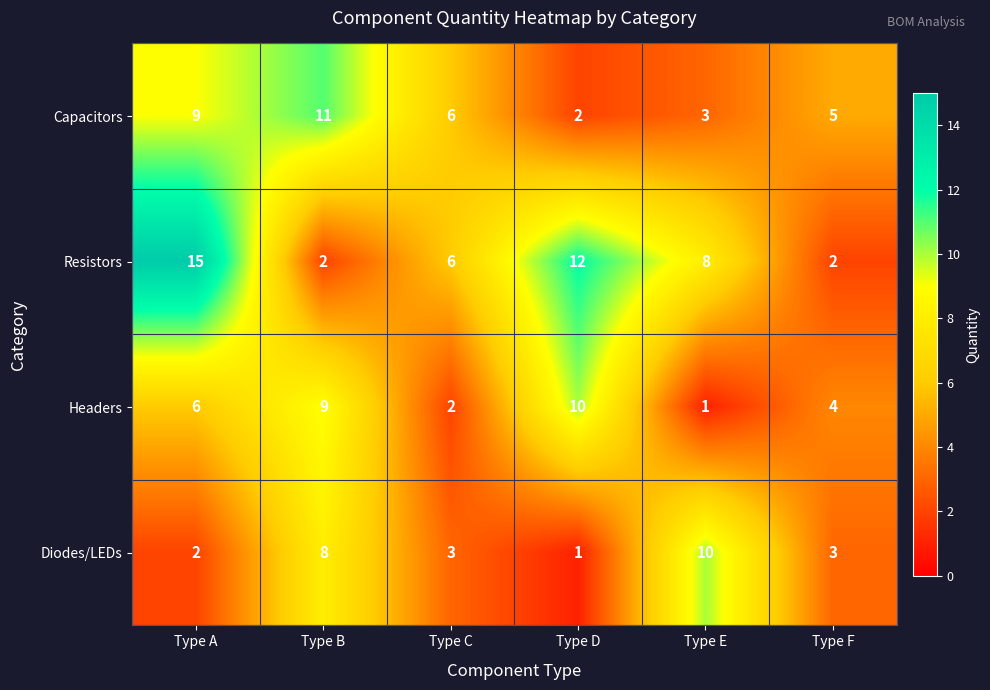

True or false: Diodes/LEDs has a value of 3 at Type C.

True